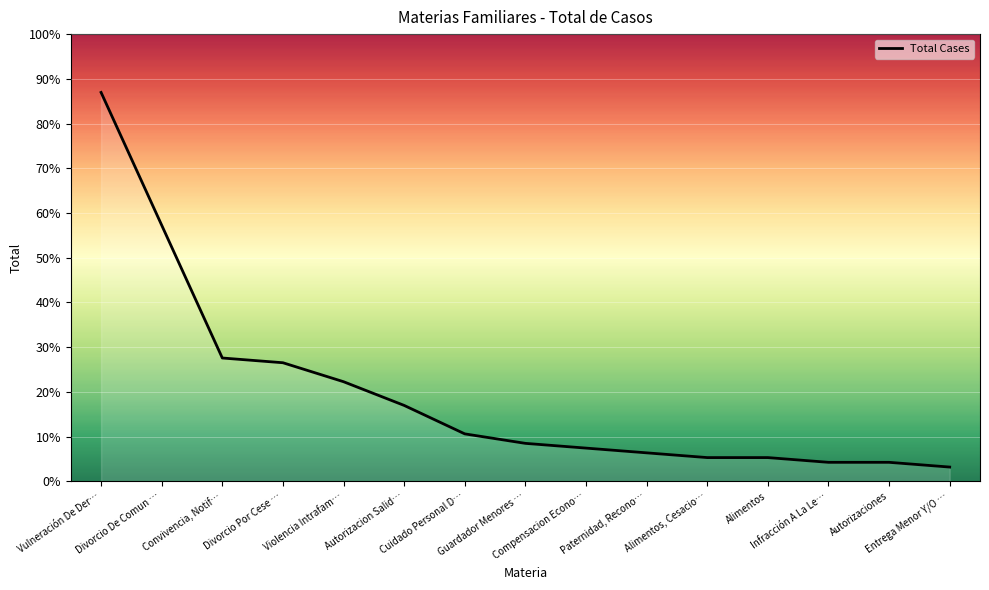

Which label corresponds to the smallest value in the chart?

Entrega Menor Y/O …